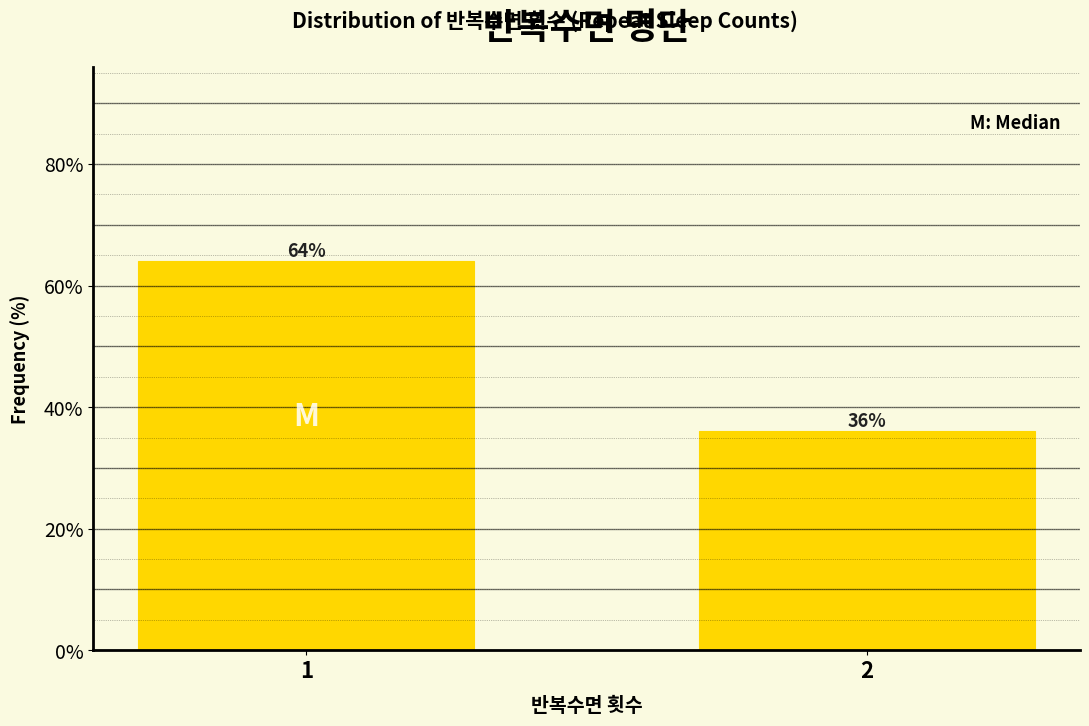

Reading left to right, transcribe all the data shown in this chart.

64	36